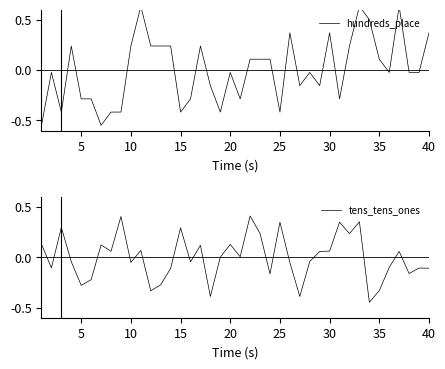

List the series in order of their overall mean, highest first.

hundreds_place, tens_tens_ones